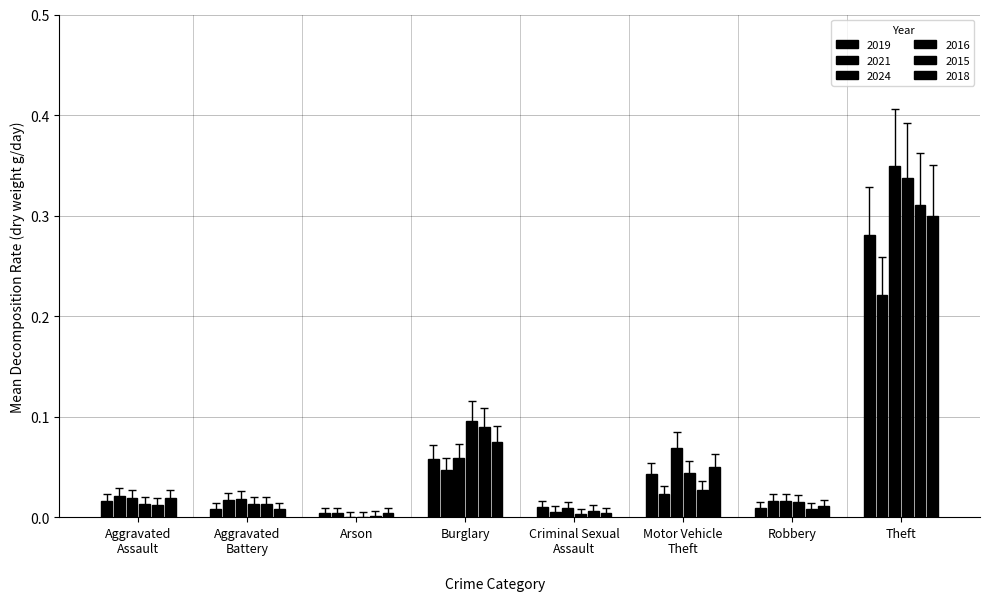

The 2016 series shows 0.0 at Robbery. True or false?

False